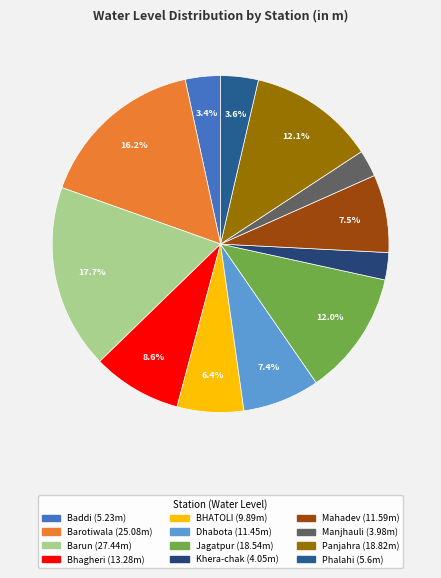

Count the number of slices in the pie.

12